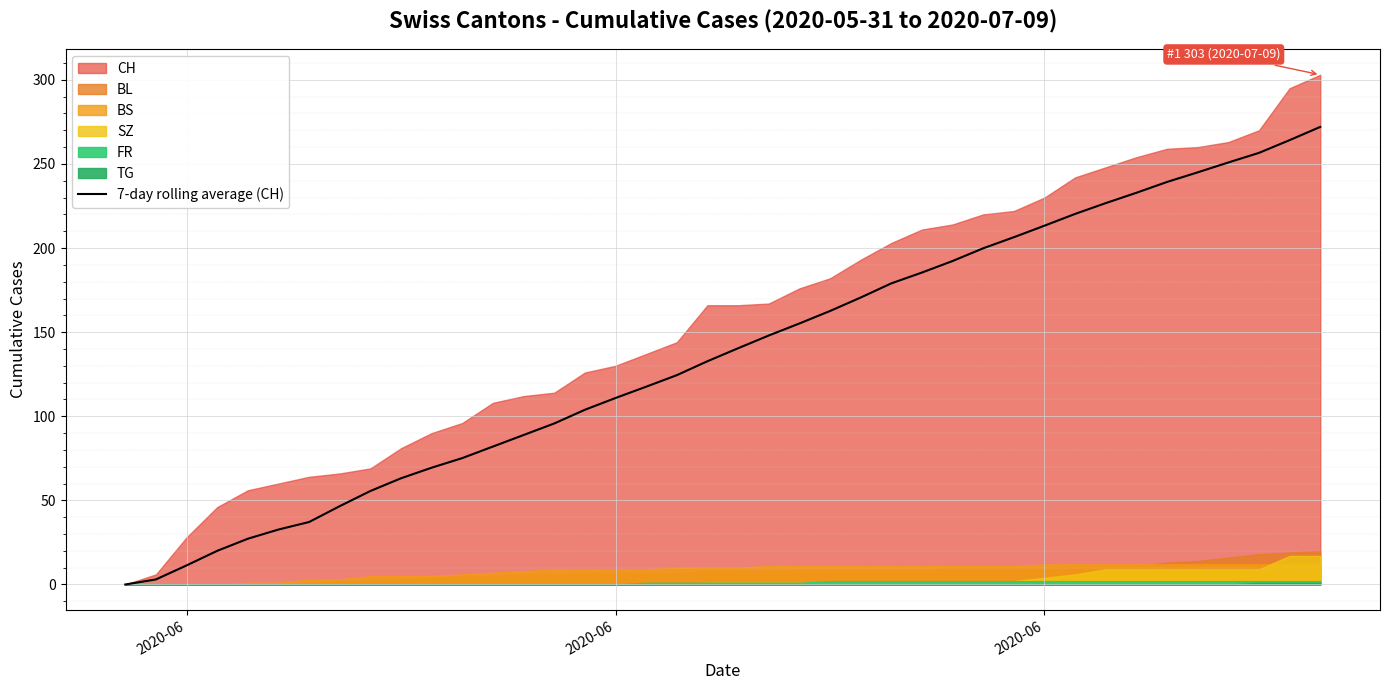

How many values exceed 140?

20